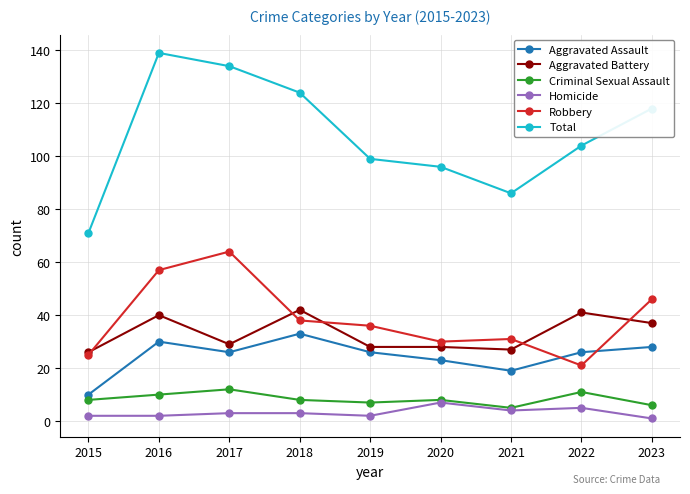

True or false: Aggravated Battery and Robbery intersect in this chart.

True